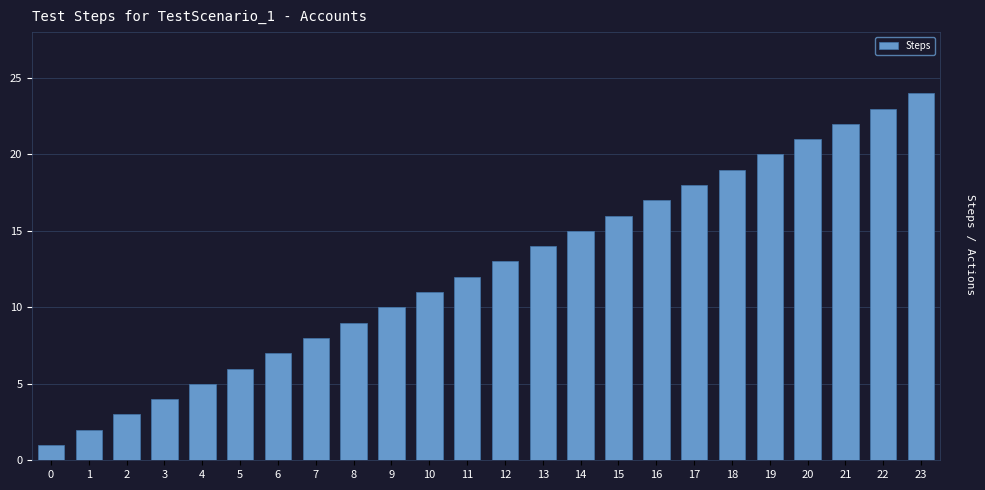

What is the maximum value shown in the chart?

24